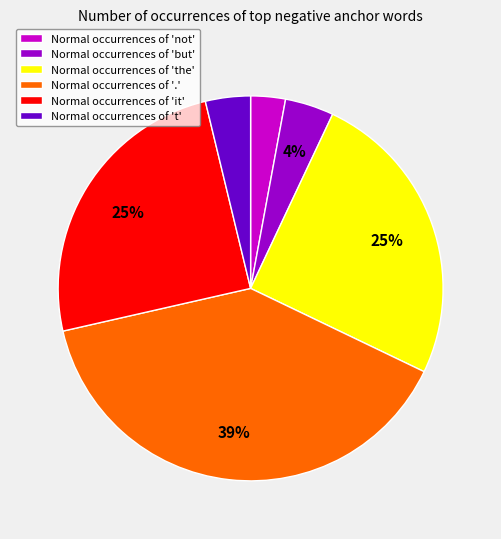

To the nearest percent, what is the combined percentage of Normal occurrences of 't' and Normal occurrences of 'the'?

29%